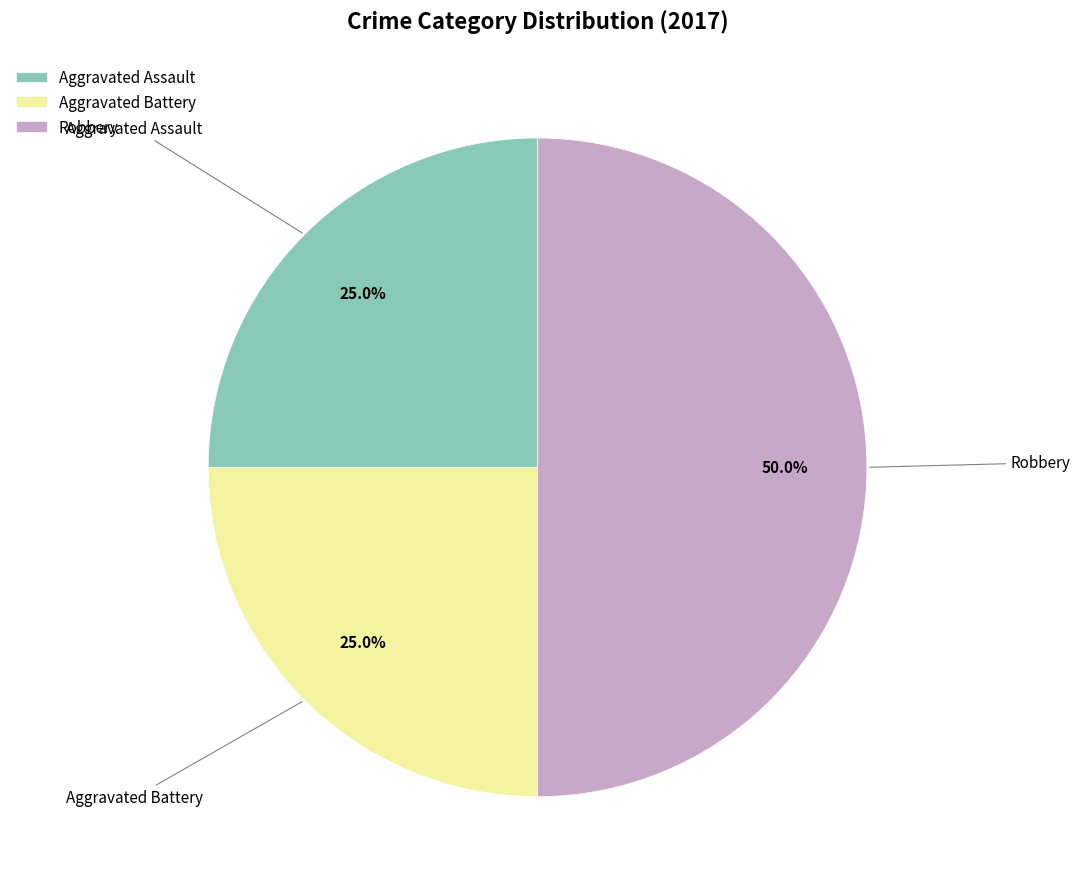

To the nearest percent, what percentage of the pie is Robbery?

50%